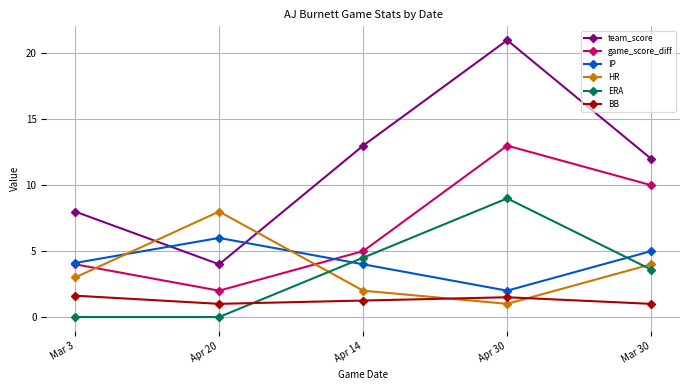

Does the chart display data point markers on the line(s)?

Yes